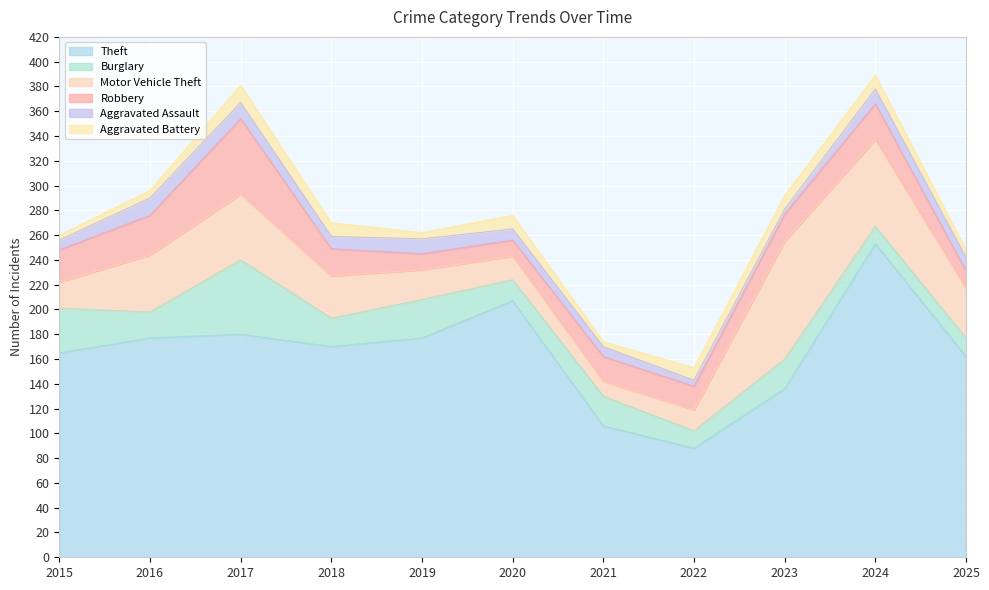

Which series has the widest spread of values?

Theft